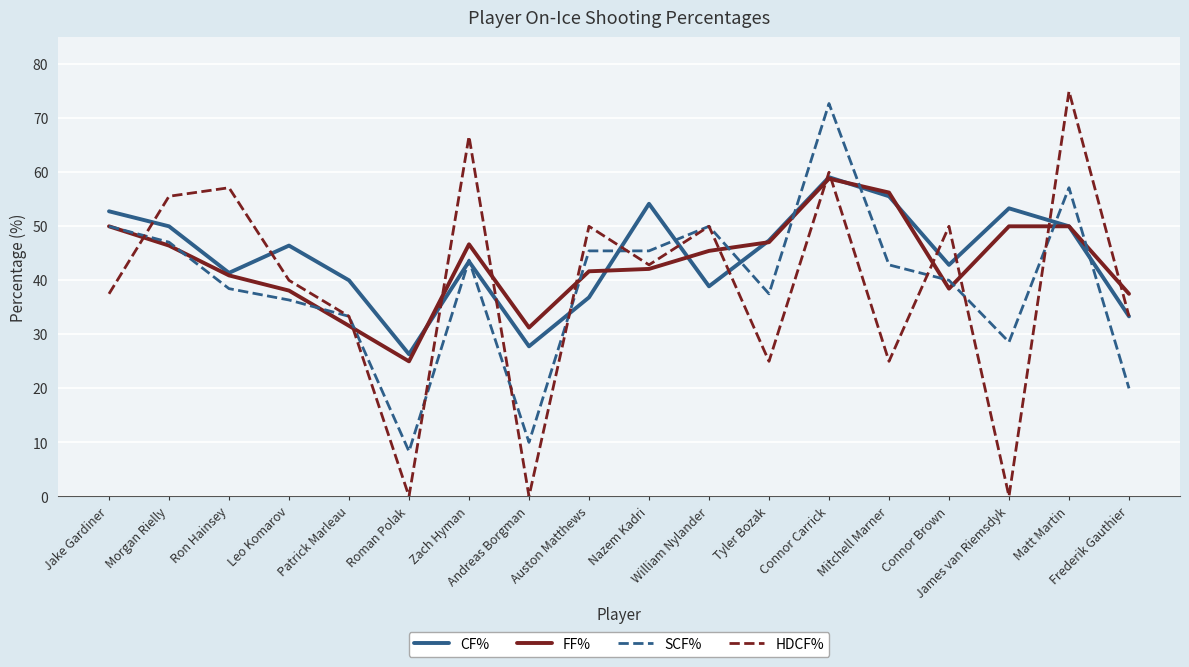

How many distinct data groups are displayed?

4